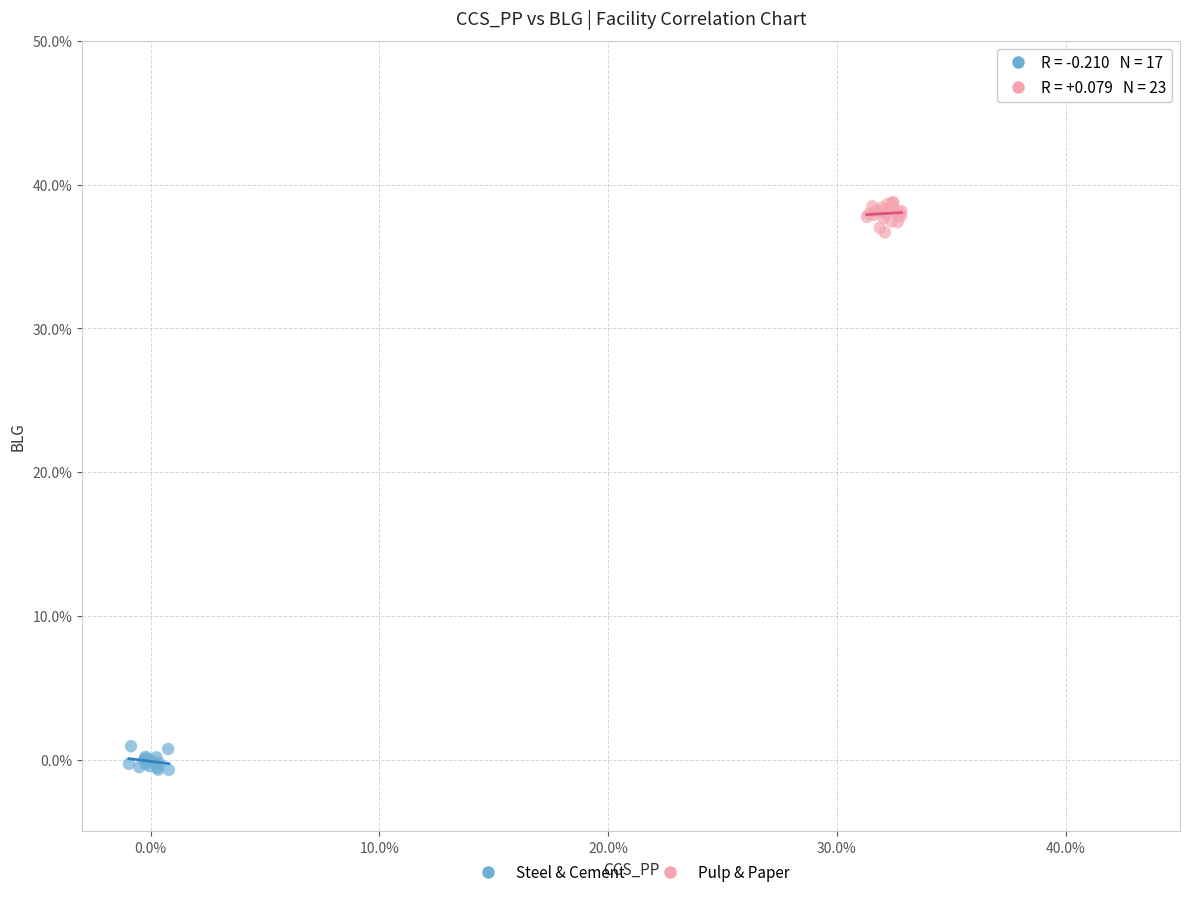

What are all the series names shown in the legend?

Steel & Cement, Pulp & Paper